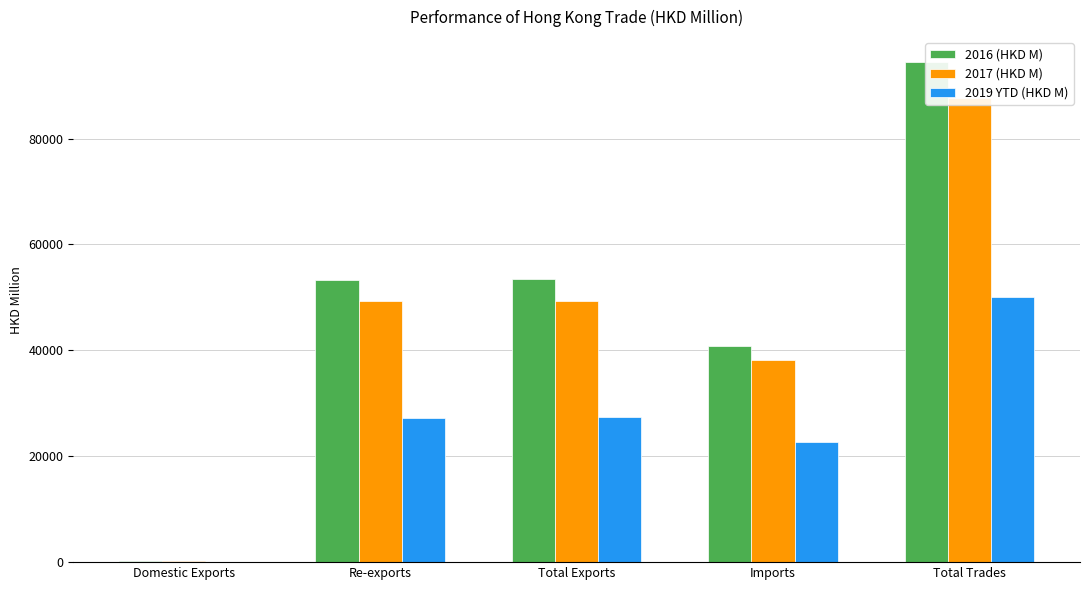

Is the value of 2016 (HKD M) at Domestic Exports greater than the value of 2019 YTD (HKD M) at Imports?

No